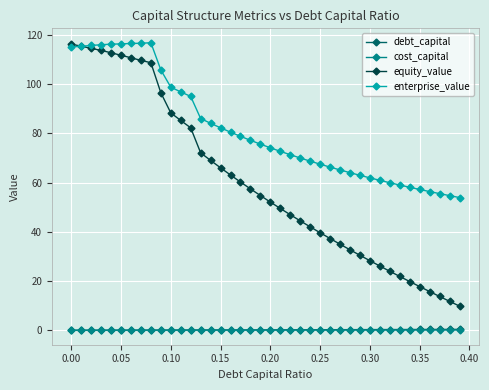

Which series has the largest total across all categories?

enterprise_value